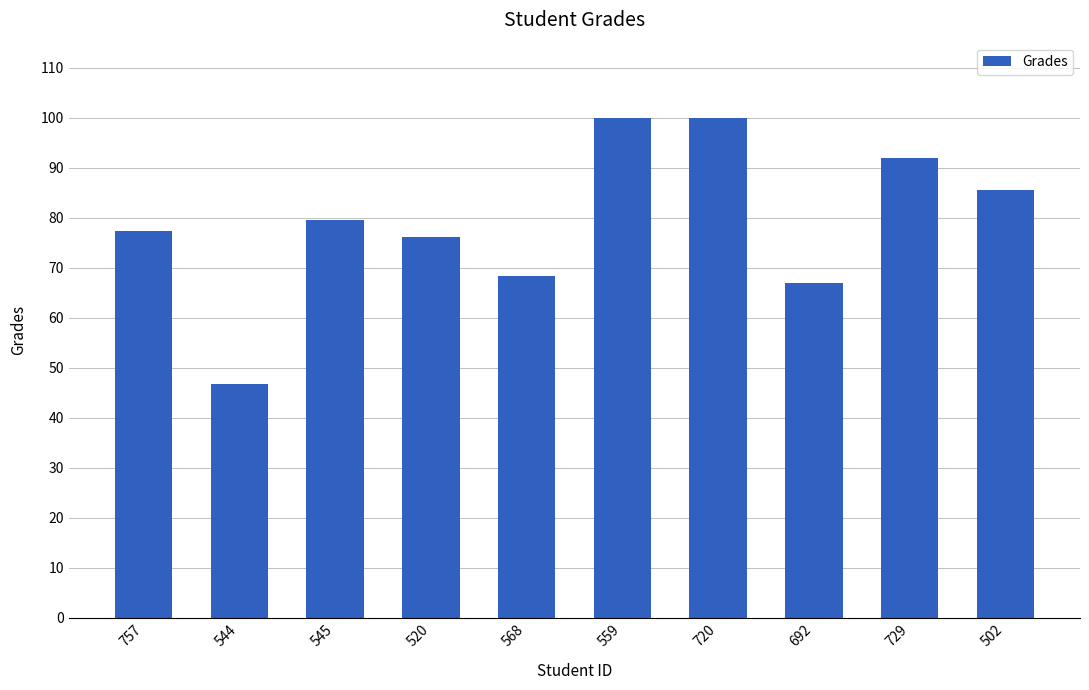

What is the minimum value shown in the chart?

46.7